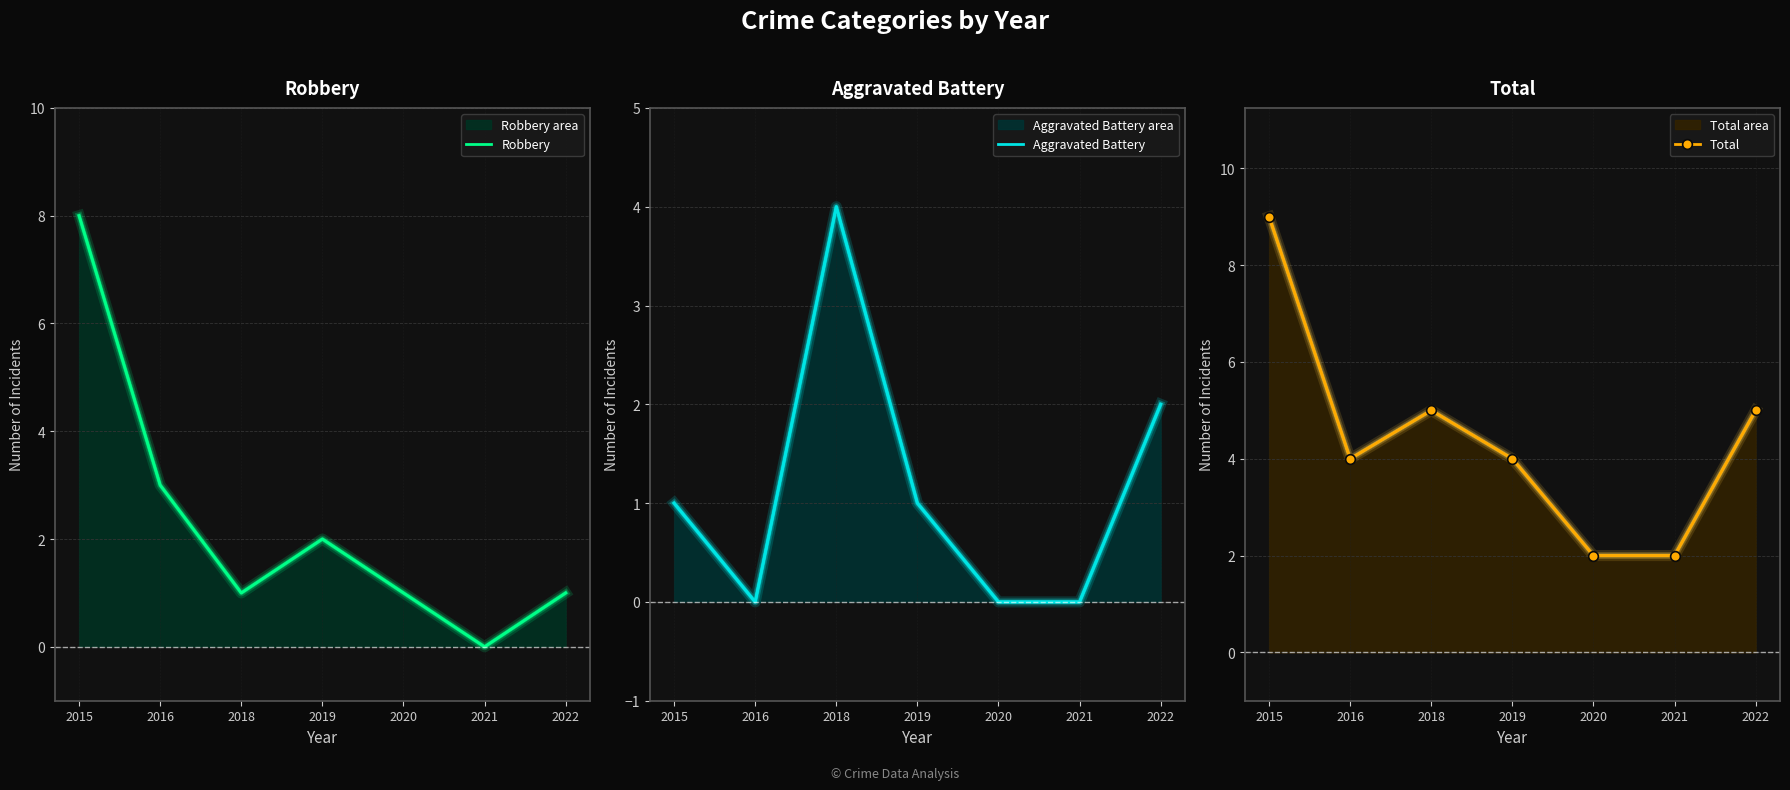

At which label is Robbery closest to 4?

2016